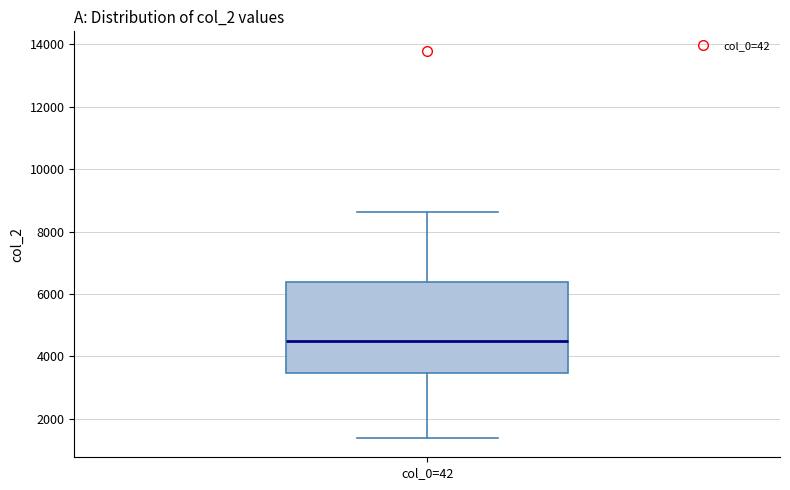

Transcribe this box plot: give where the median line is, the range the box spans, and where the two whiskers end, as read against the y-axis. The values are not printed on the chart, so give them approximately, as read against the axis.

median 4400, box 3400 to 6400, whiskers 1400 to 8600